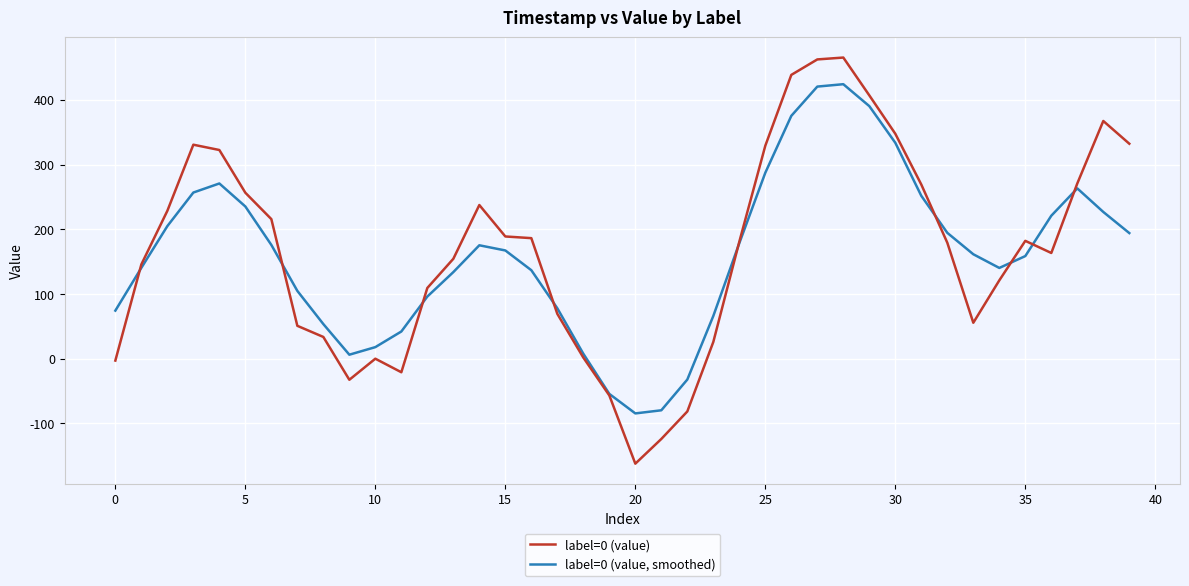

What is the highest value of the label=0 (value) series?

465.4